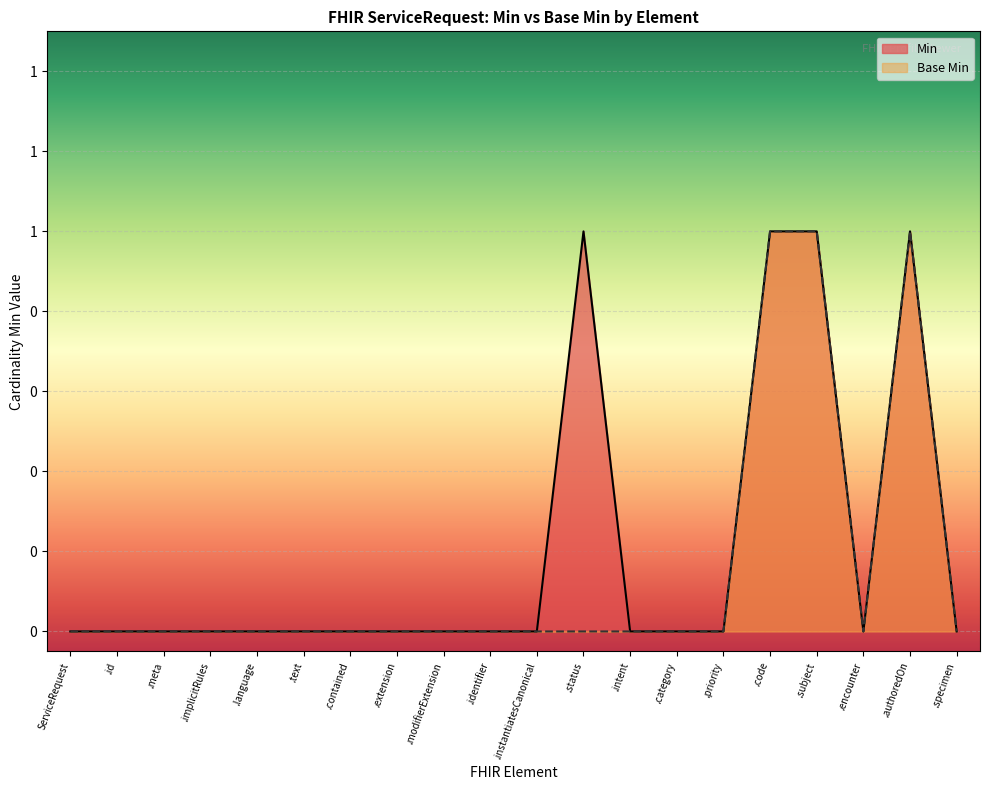

What is the sum of the Base Min values at .subject and .id?

1